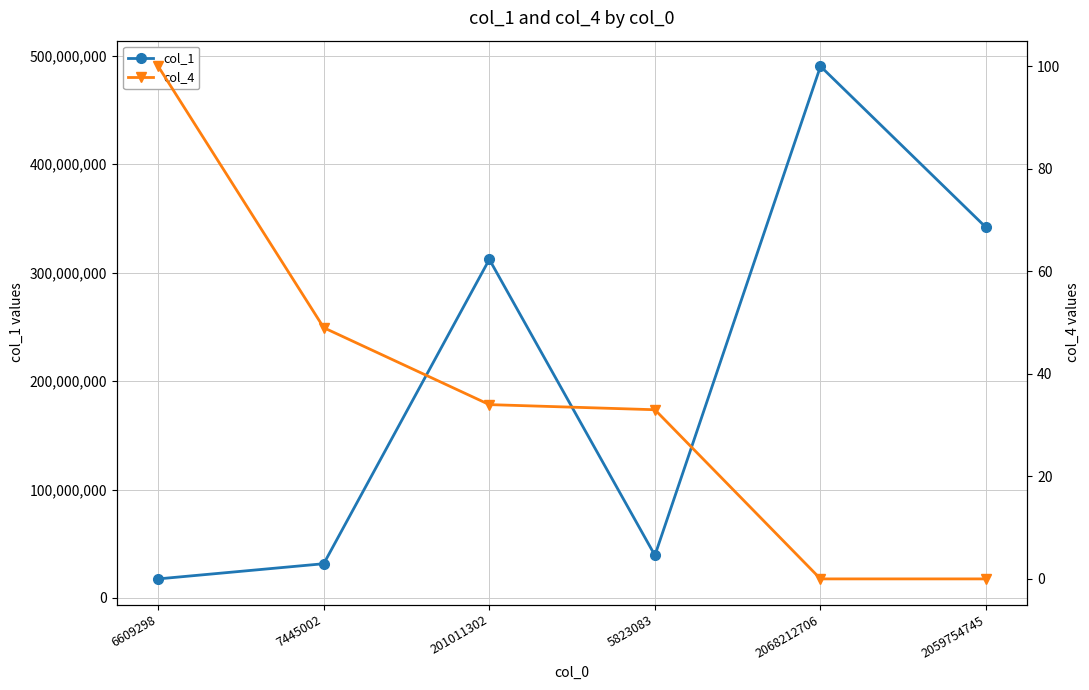

At which category is the sum across all series the highest?

2068212706